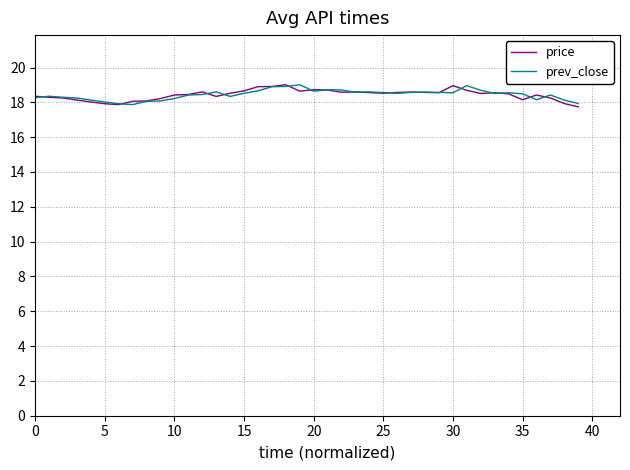

What is the greatest value displayed?

19.0